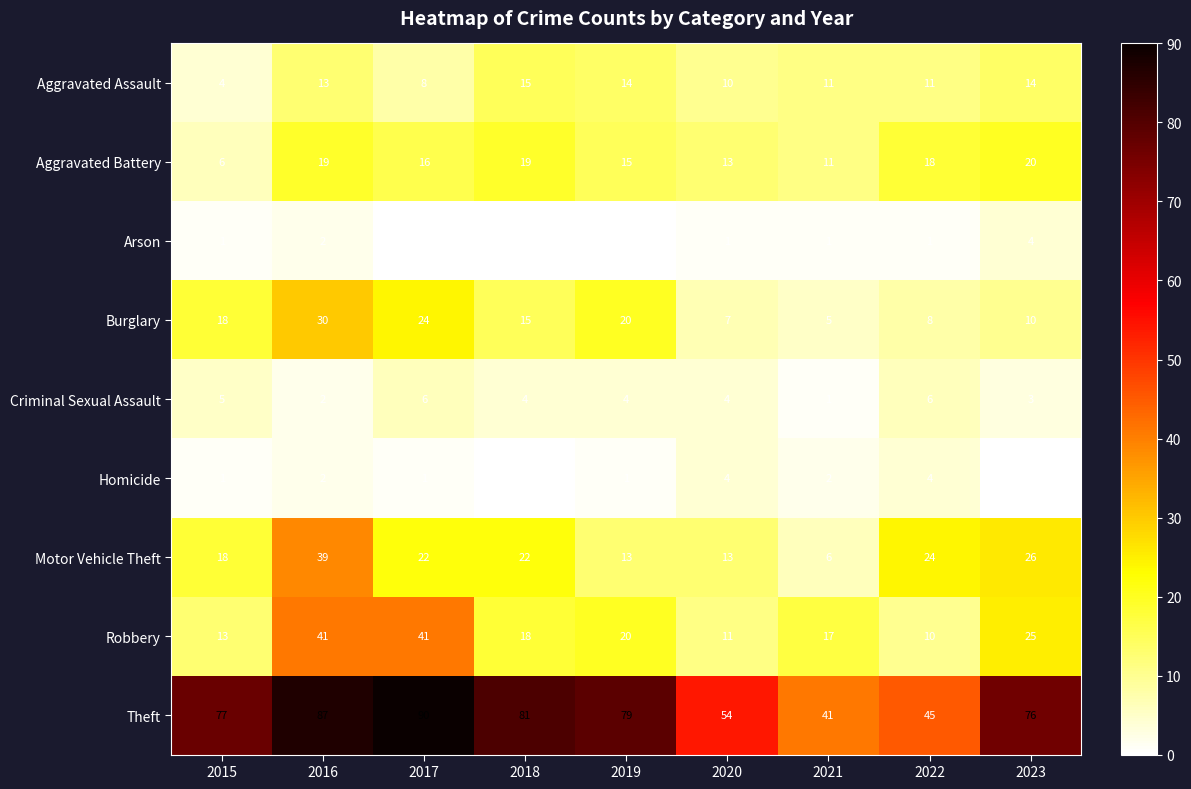

Which series has the largest total across all categories?

Theft